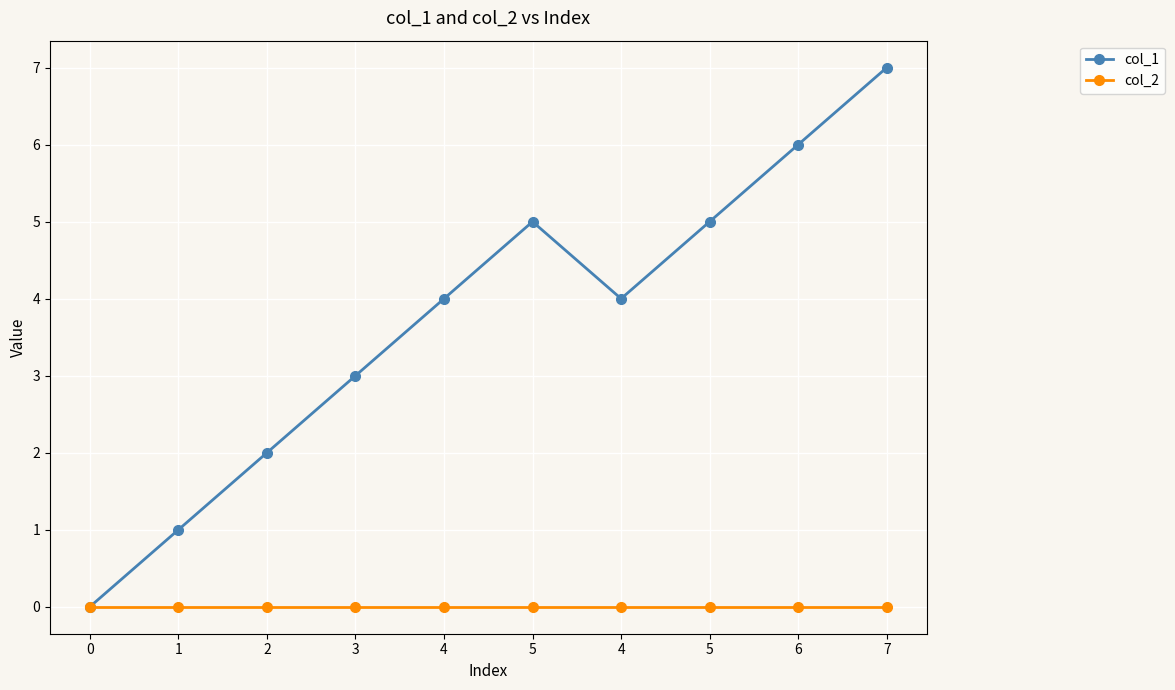

At 5, list the series in order from largest to smallest.

col_1, col_2